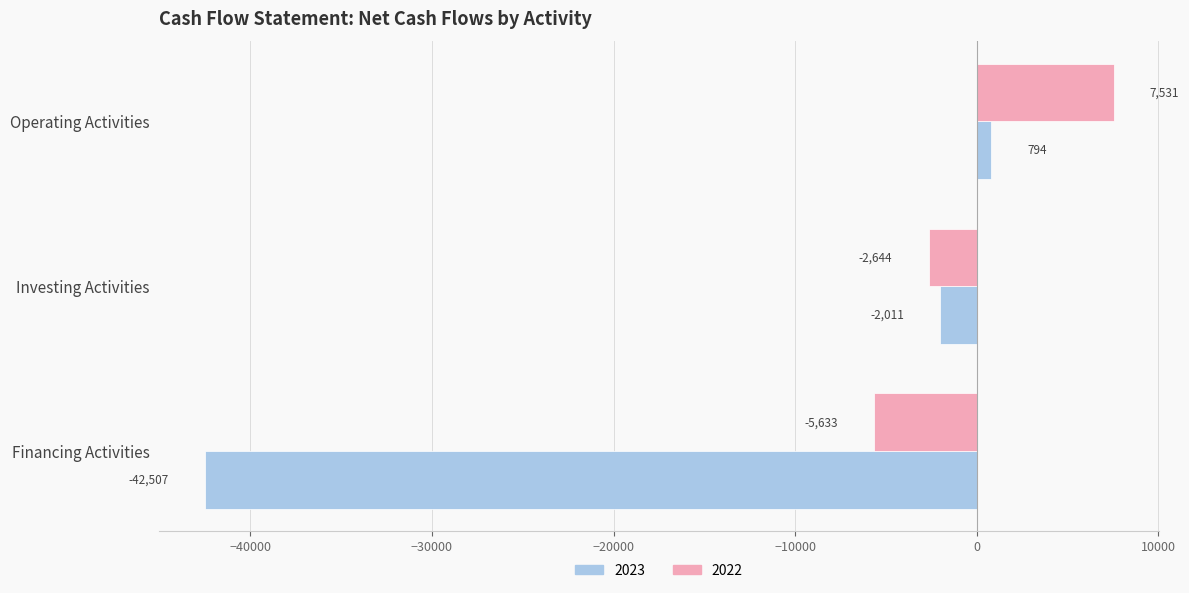

What is the spread (max minus min) of values at Investing Activities?

633